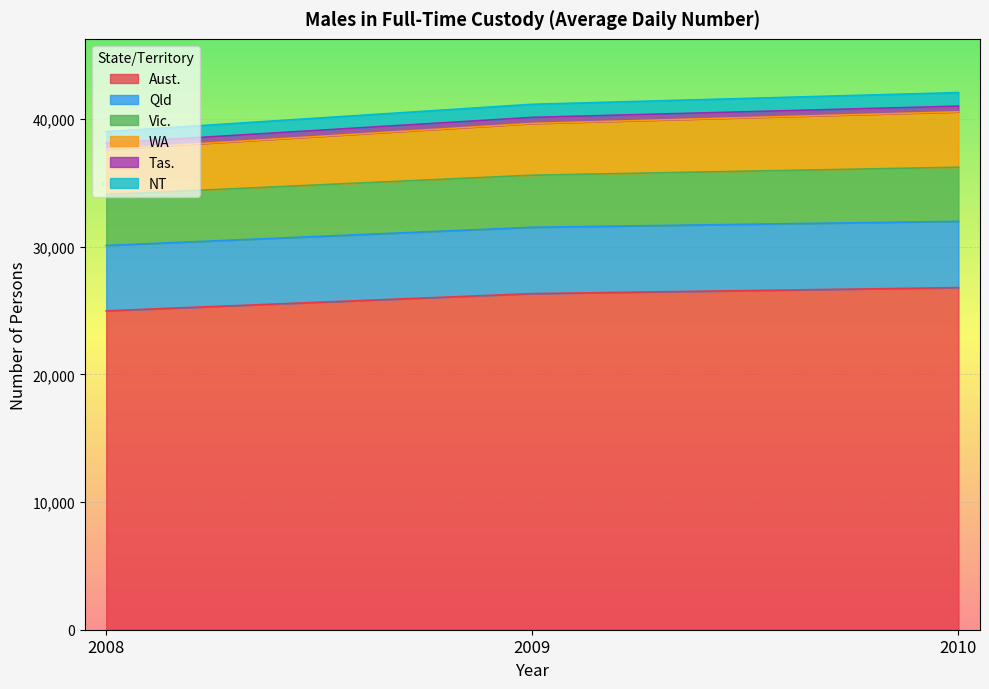

Is it true that Aust. equals 26336 at 2009?

True